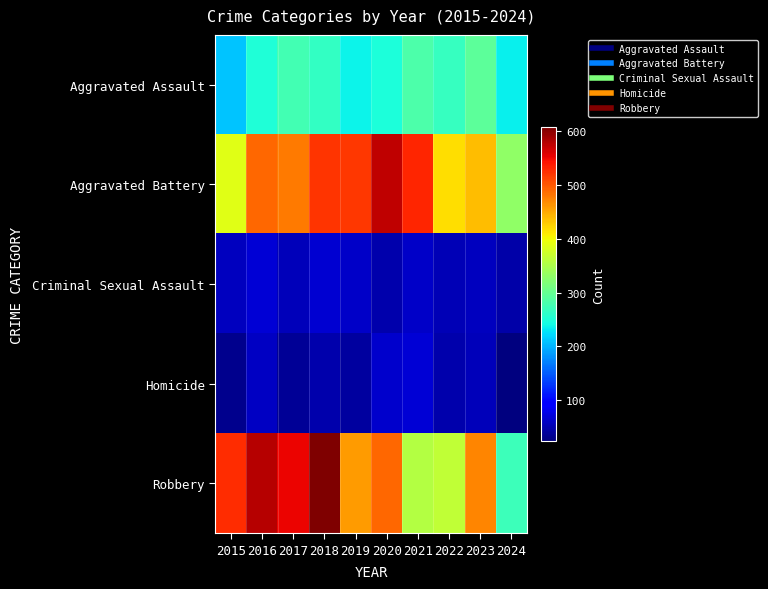

Rank the series by their maximum value, from lowest to highest.

Criminal Sexual Assault, Homicide, Aggravated Assault, Aggravated Battery, Robbery